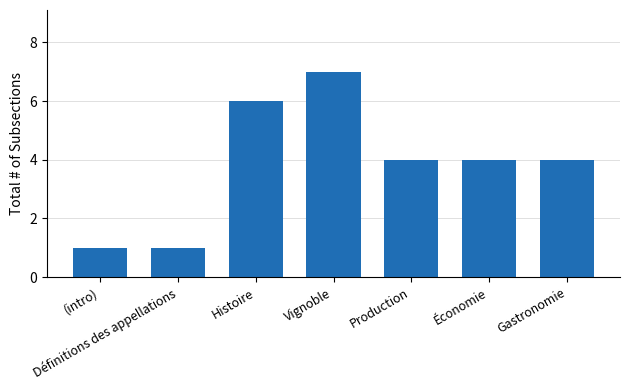

Which category has the highest value across all series?

Vignoble